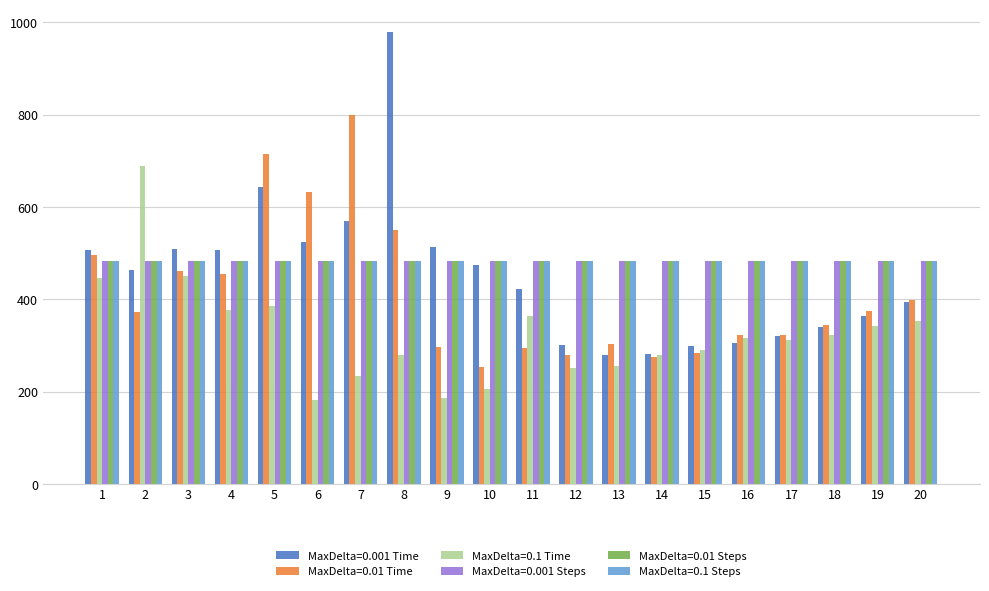

Is the value of MaxDelta=0.1 Time at 2 greater than the value of MaxDelta=0.001 Time at 16?

Yes